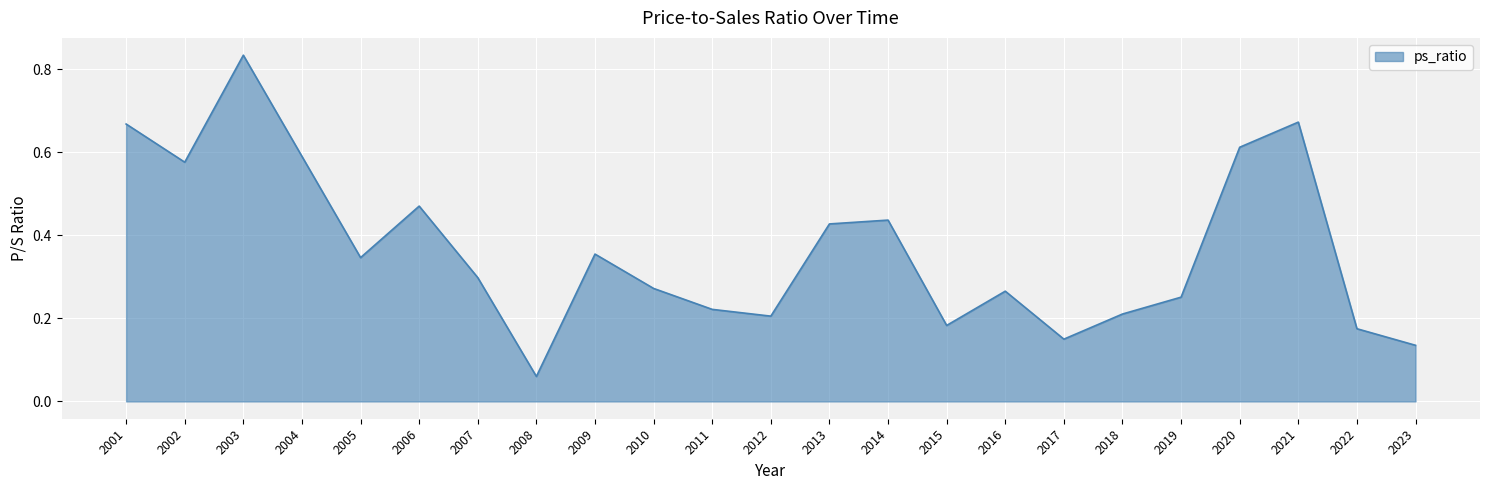

Which has a higher value, 2015 or 2010?

2010